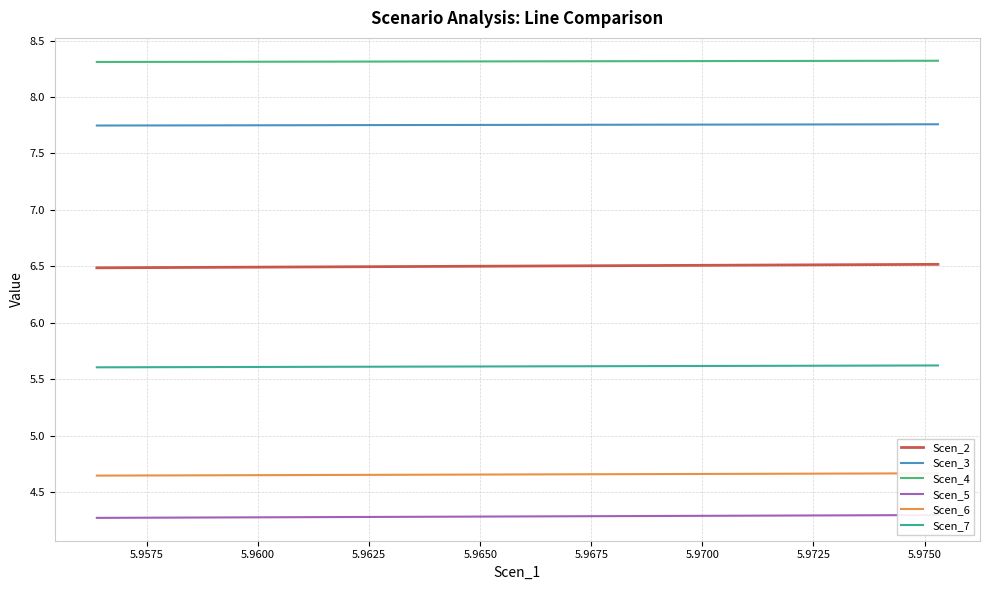

What is the highest value of the Scen_4 series?

8.3